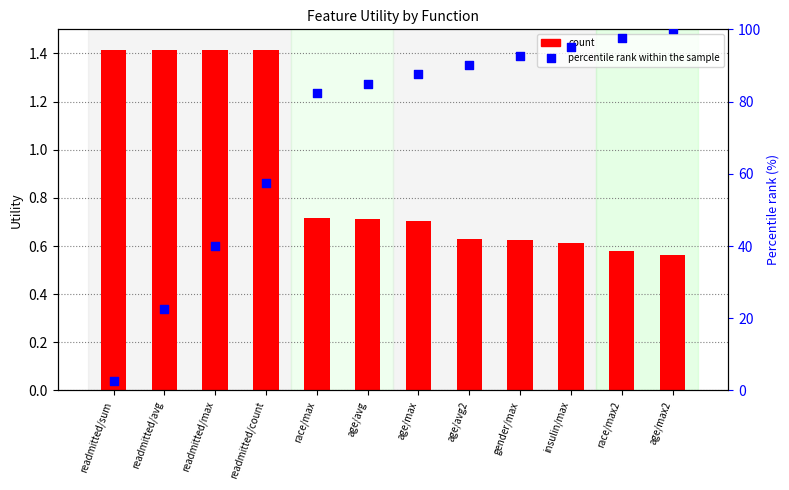

Which series contains the highest Y value?

percentile rank within the sample